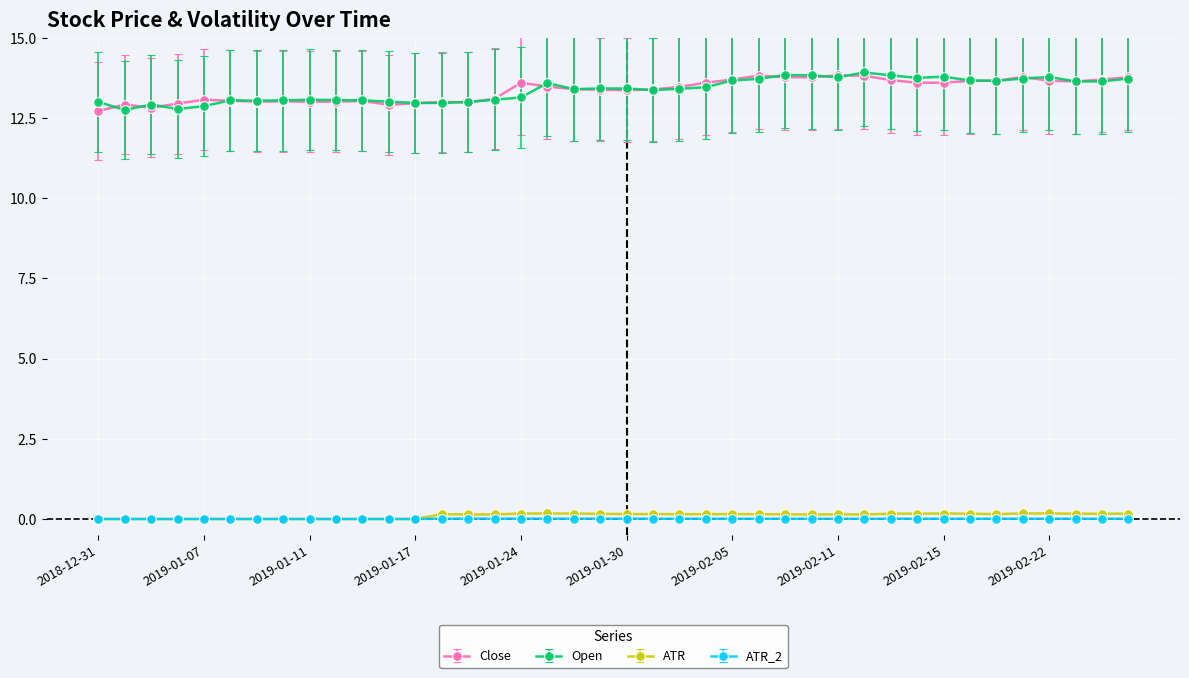

How many distinct data groups are displayed?

4